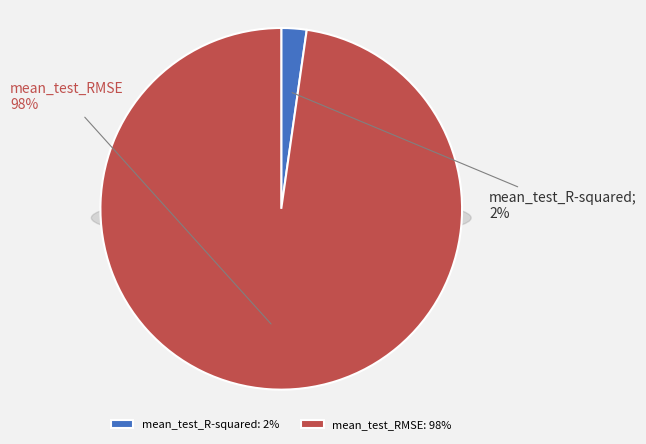

Rank the categories by value from lowest to highest.

mean_test_R-squared, mean_test_RMSE